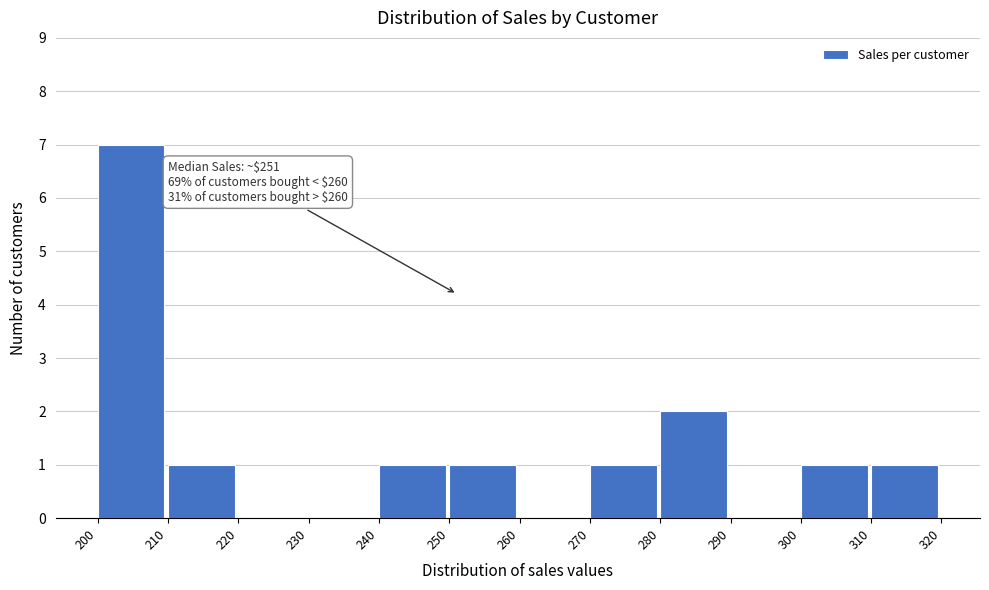

Over which range of the x-axis is the bar tallest?

200 to 210